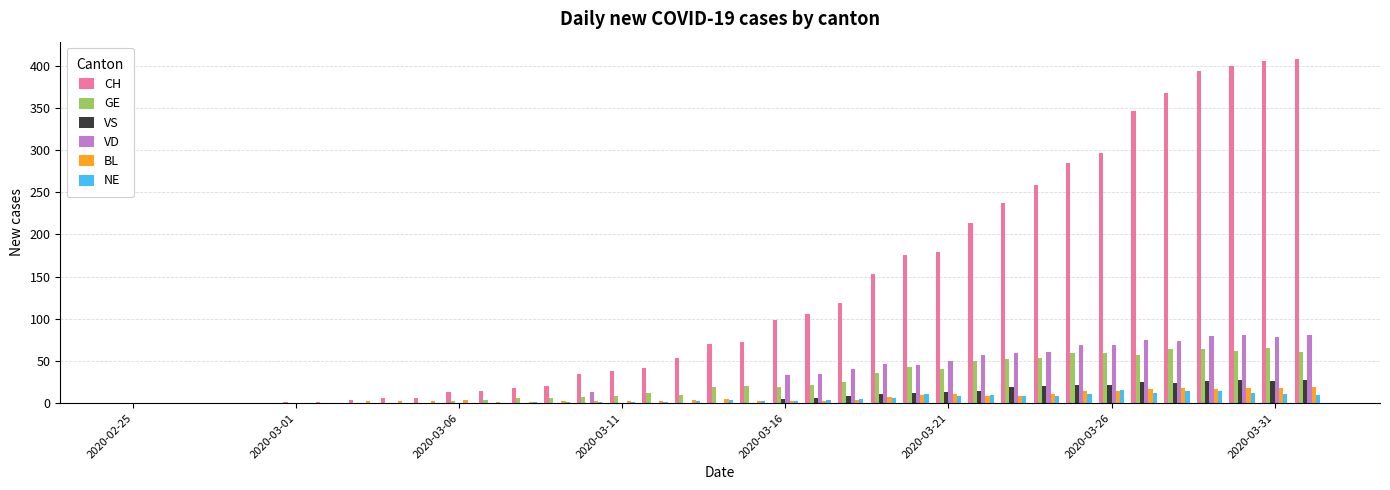

What is the maximum value for VD?

81